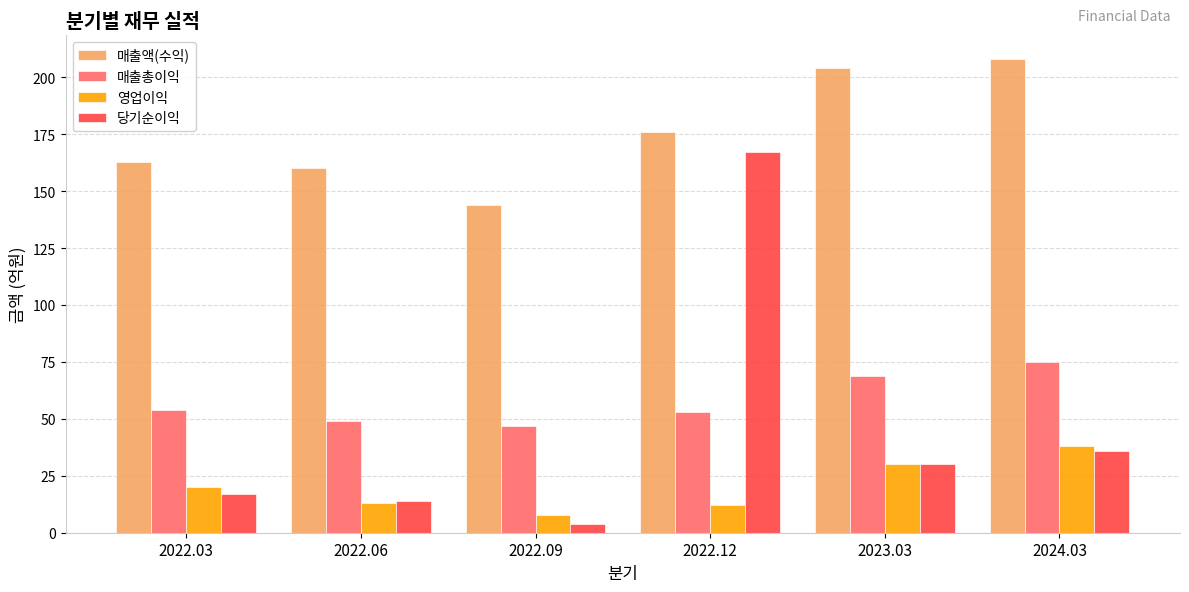

What is the sum of all 영업이익 values?

121